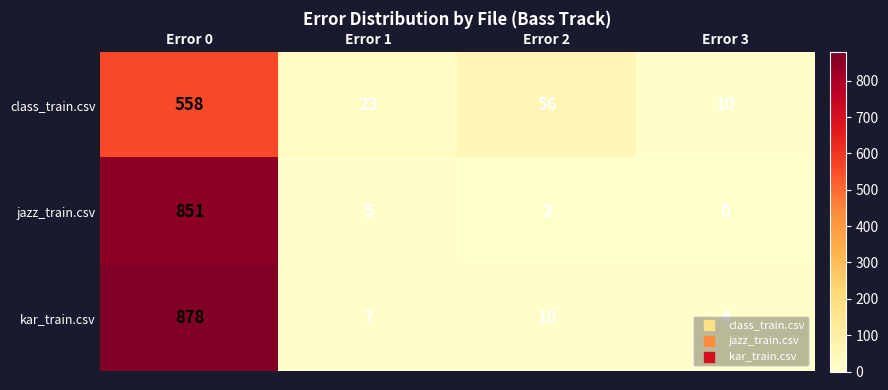

Where does the class_train.csv series first go above 56?

Error 0